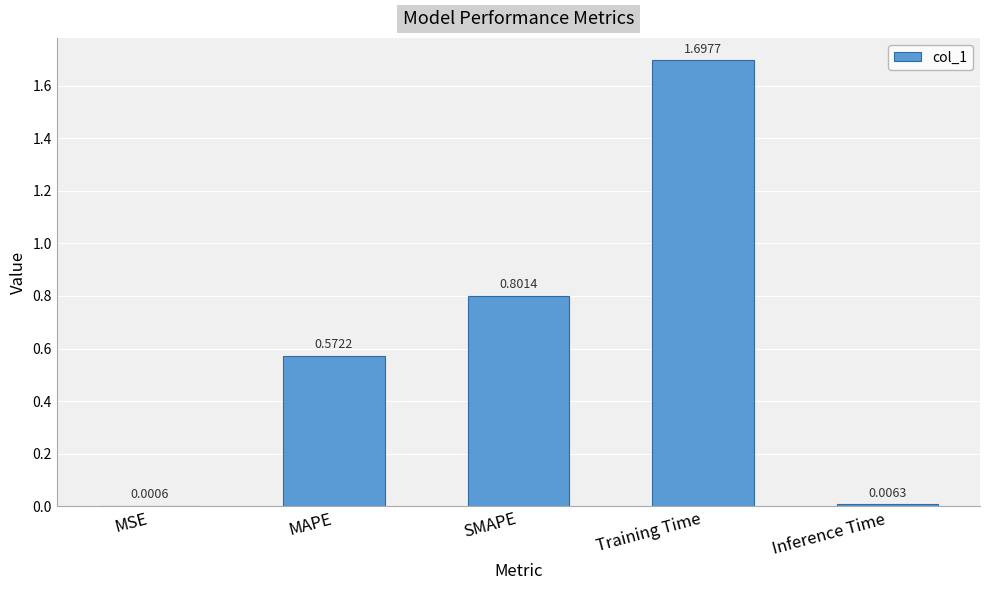

Which category has the highest value across all series?

Training Time